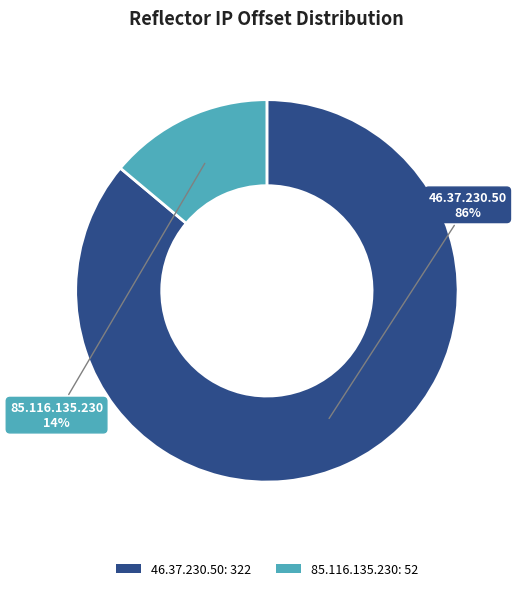

Is 85.116.135.230 the majority of the pie?

No